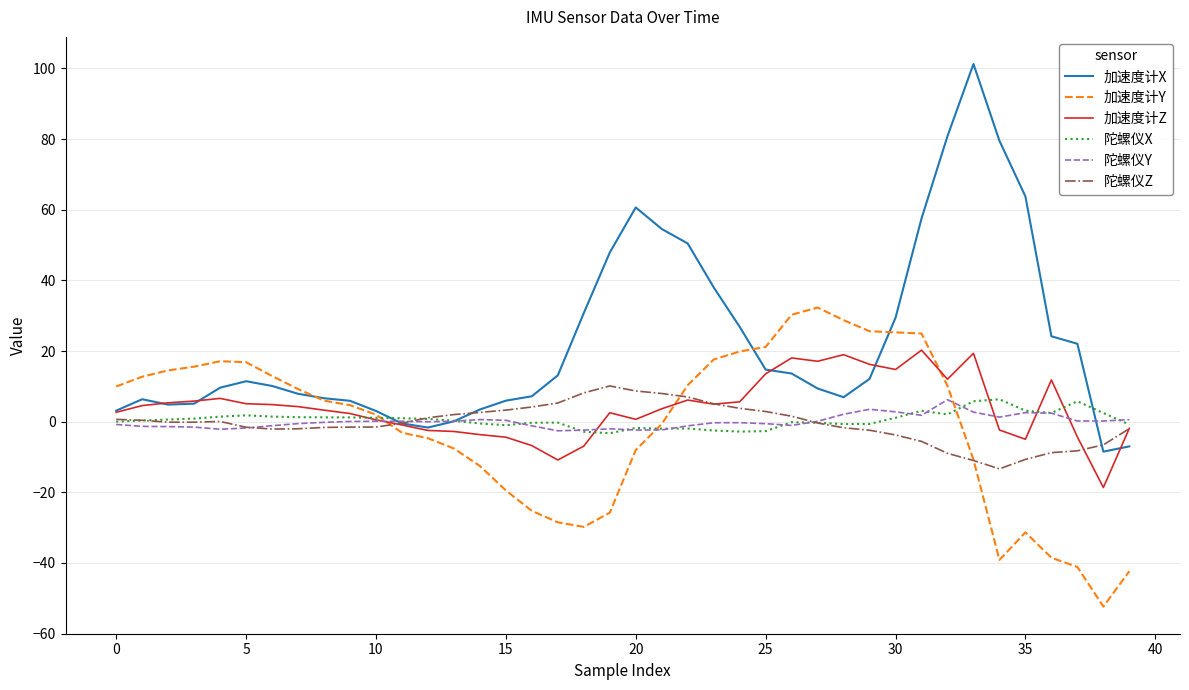

What is the greatest value displayed?

101.3